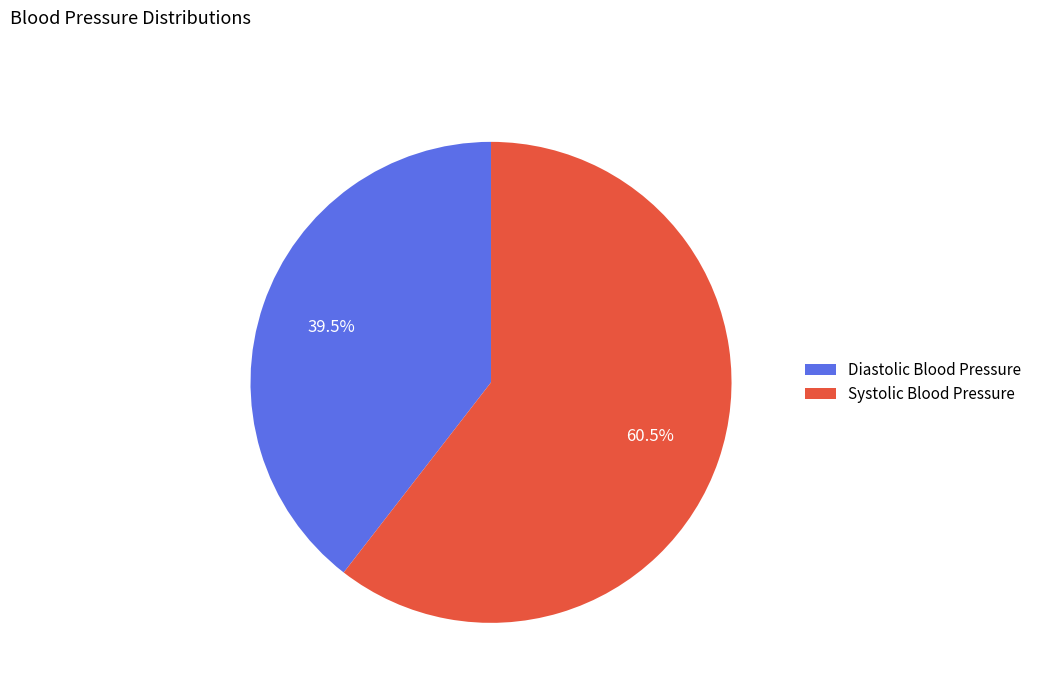

Is the sum of Diastolic Blood Pressure and Systolic Blood Pressure greater than half?

Yes